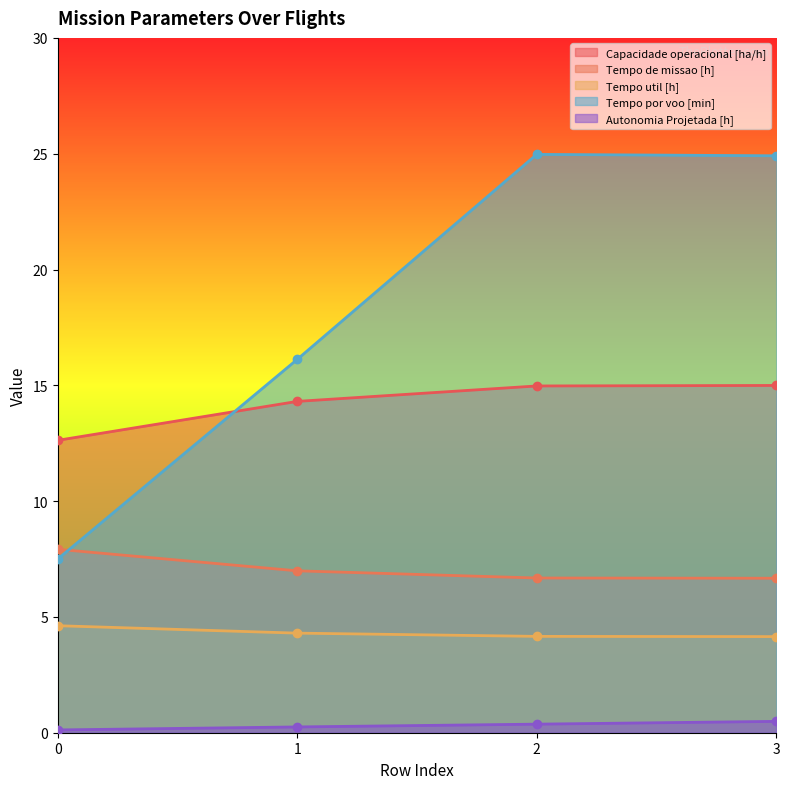

Is it true that Tempo por voo [min] equals 24.9 at 3?

True